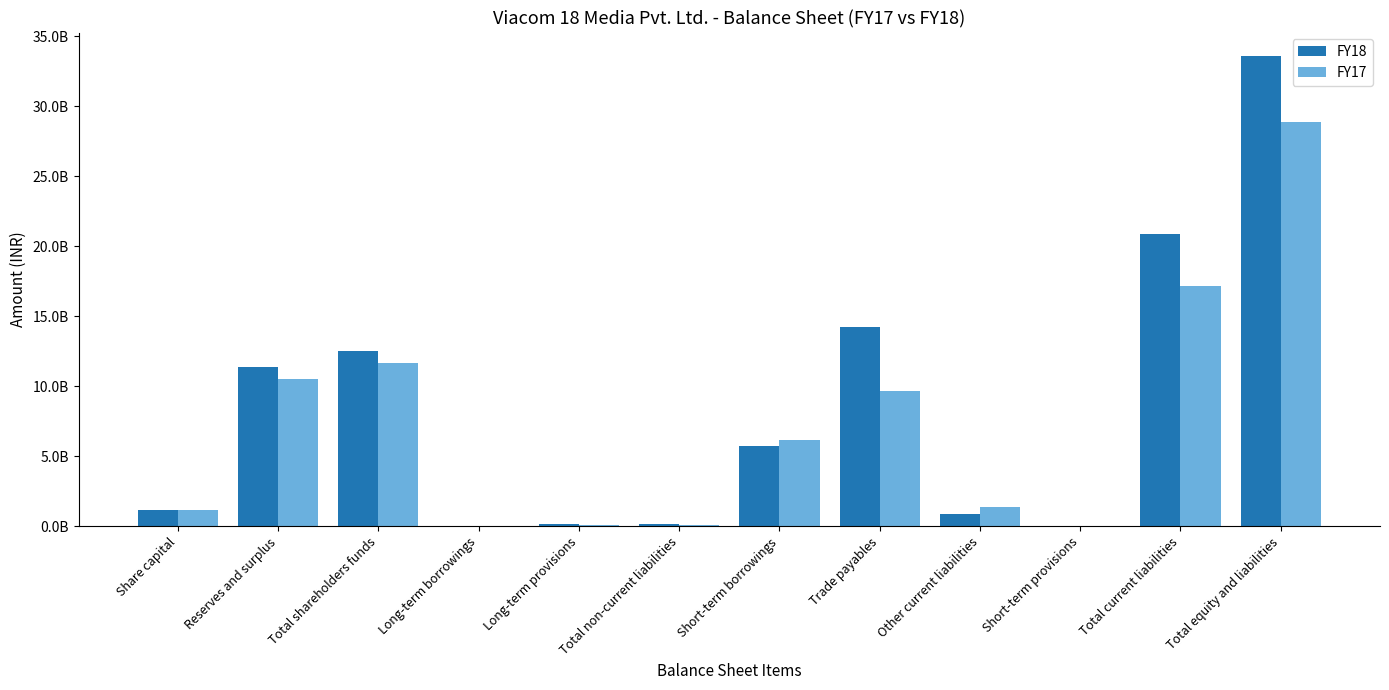

Is the value of FY18 at Long-term provisions greater than the value of FY17 at Total shareholders funds?

No